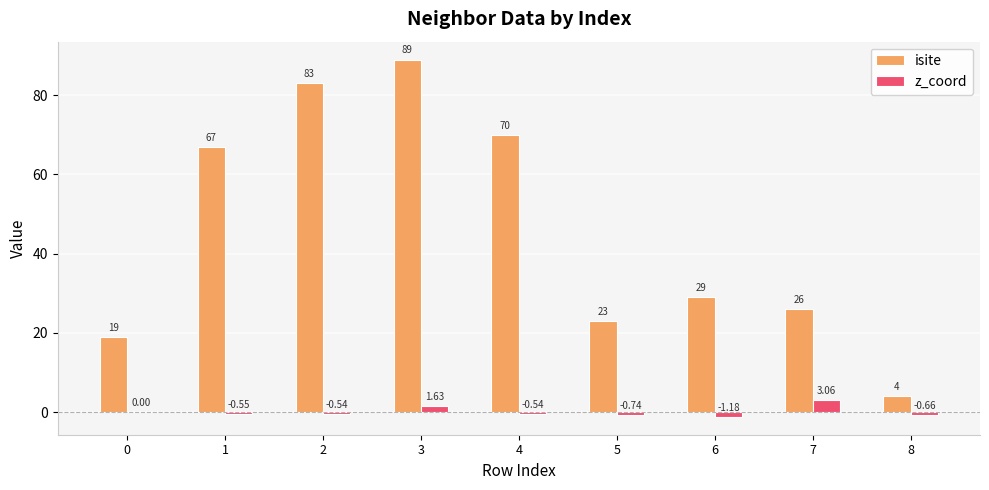

How many distinct data groups are displayed?

2